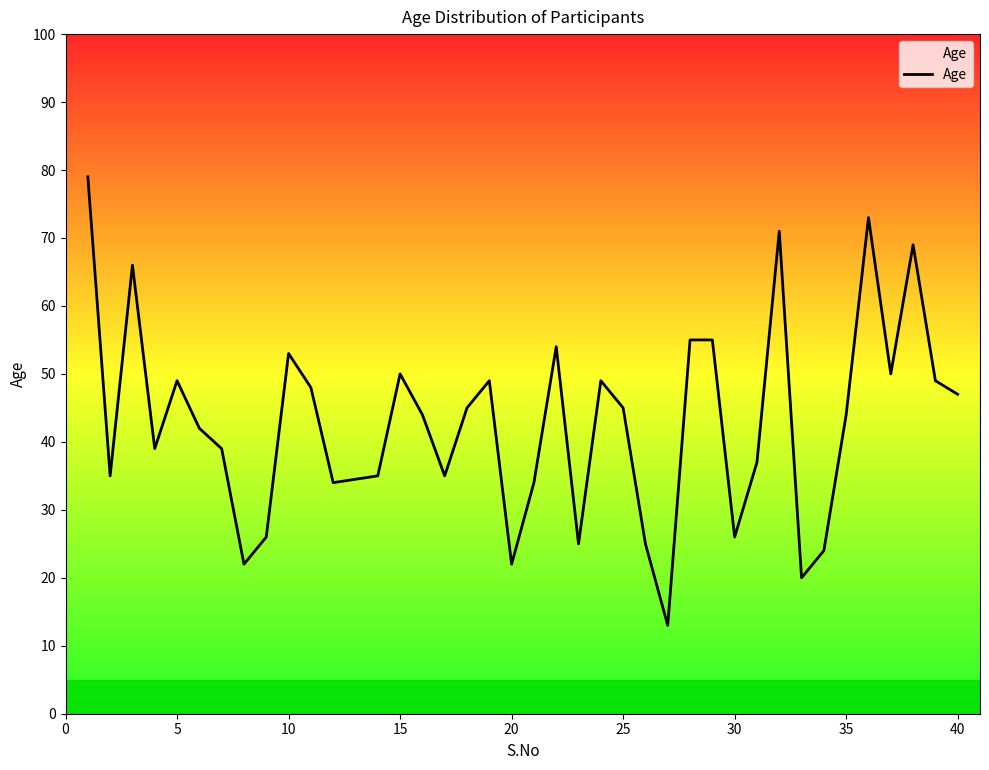

What is the sum of all values?

1677